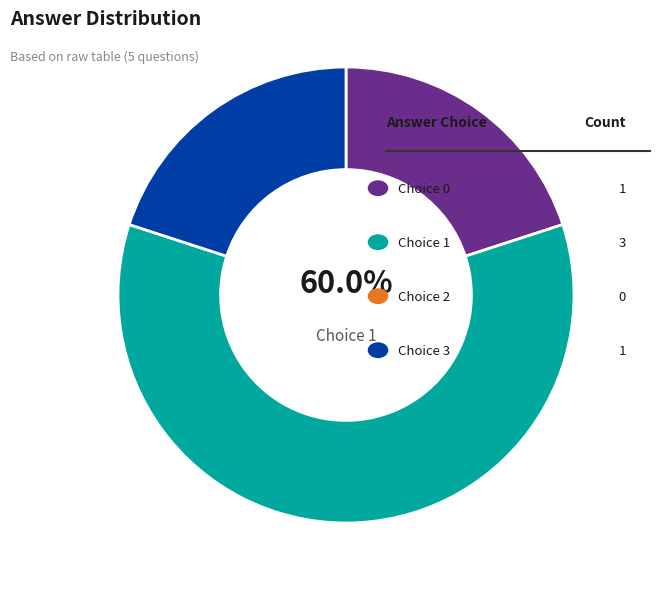

Count the number of slices in the pie.

5